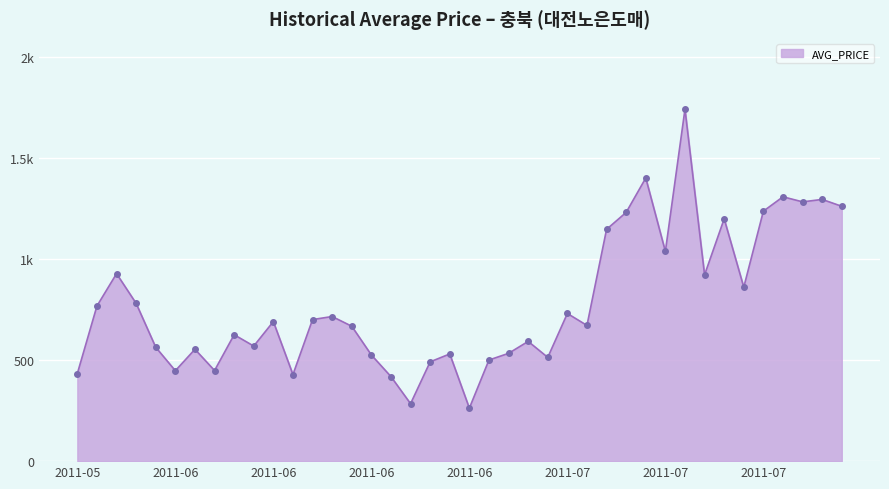

What is the value of the 10th point from the left?

569